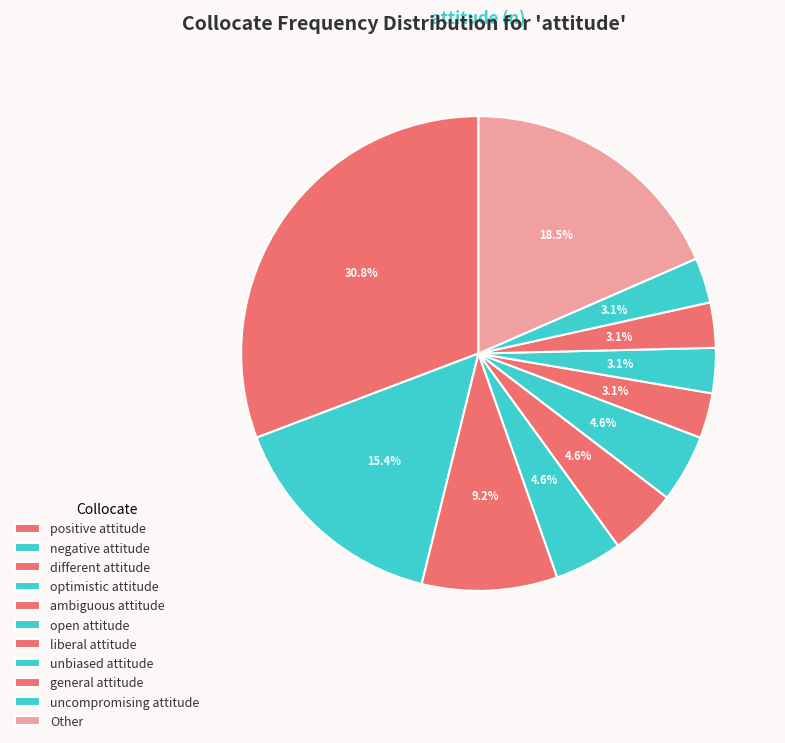

To the nearest percent, what percentage of the pie is uncompromising attitude?

3%